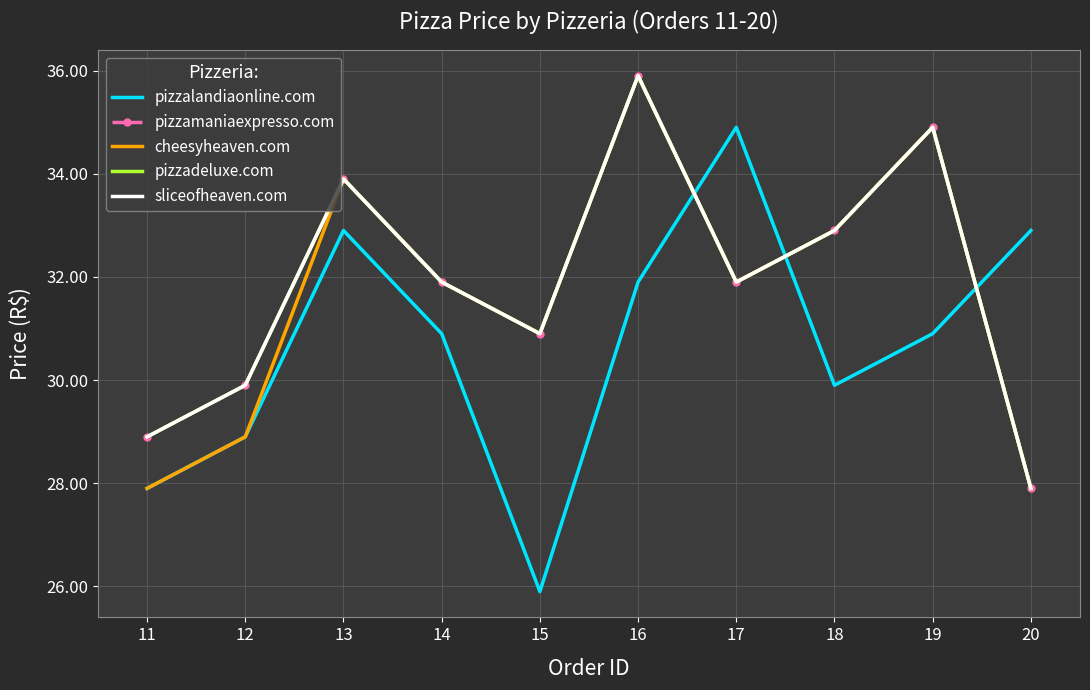

What is the value of the sliceofheaven.com point at the 2nd from the left?

29.9